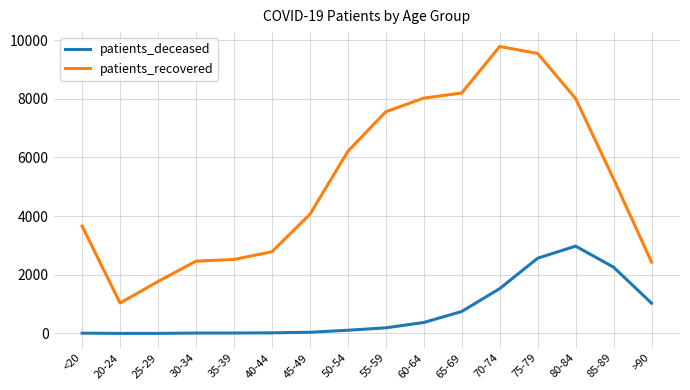

Between 45-49 and 50-54, which series saw the biggest shift?

patients_recovered